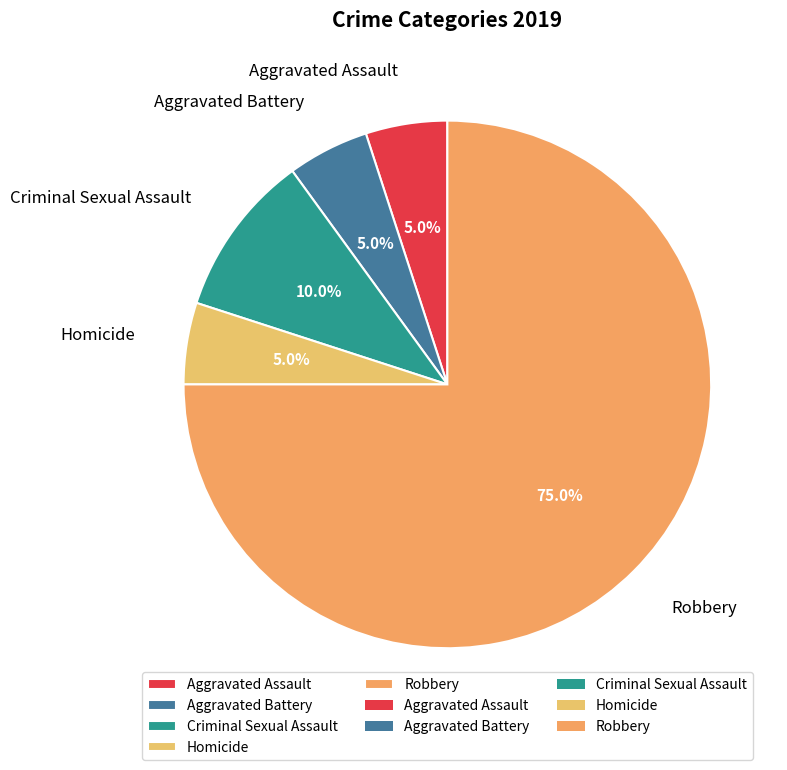

The Aggravated Assault slice represents 15% of the pie. True or false?

False